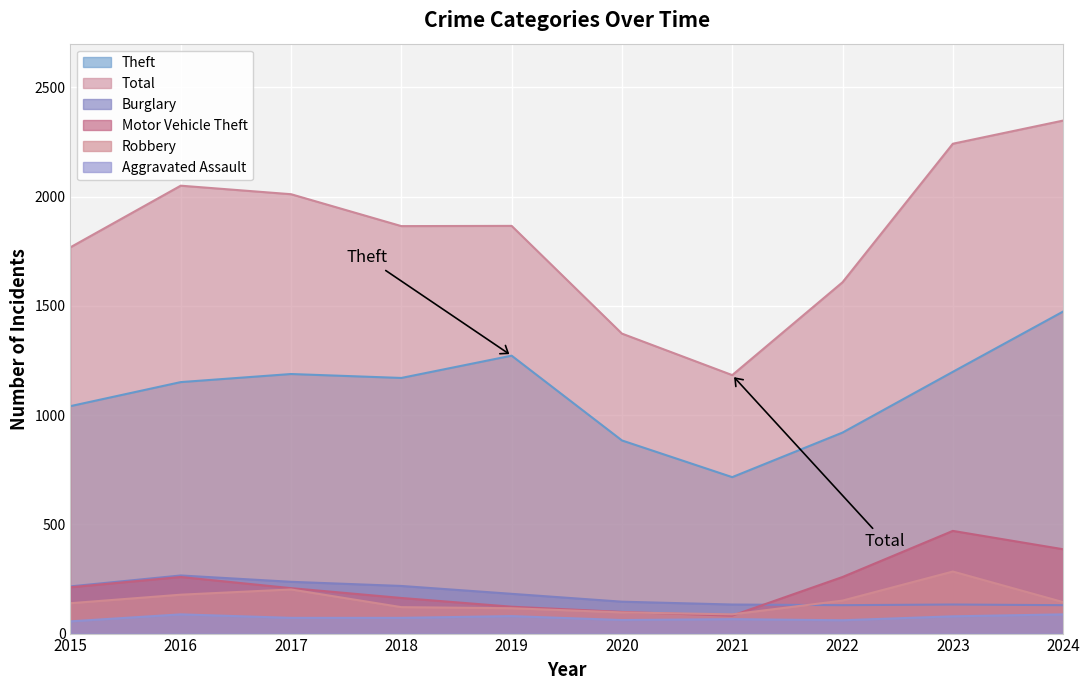

What is the highest value of the Aggravated Assault series?

88